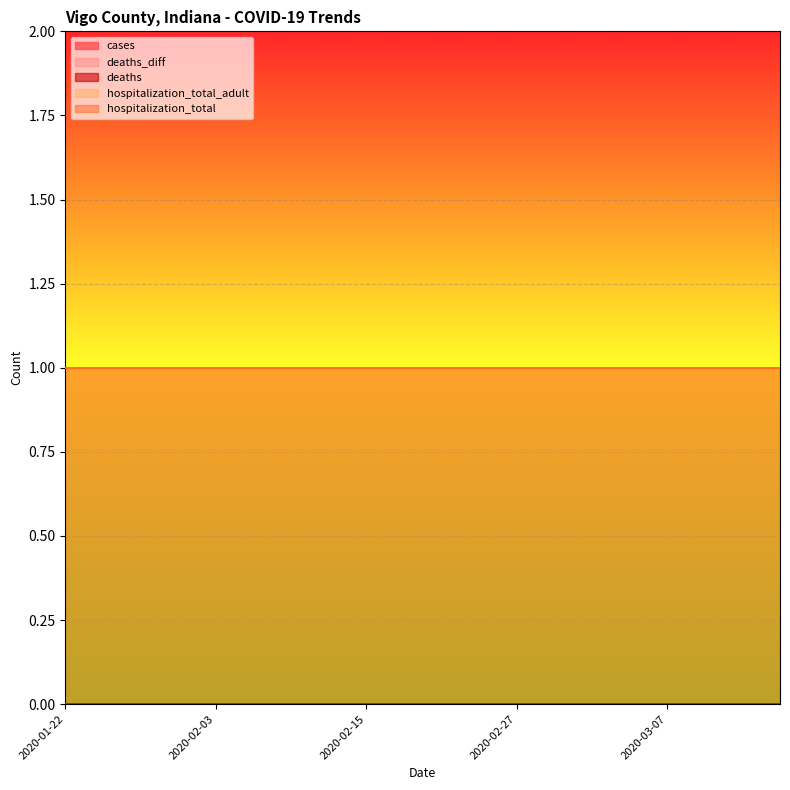

How many lines are shown in the chart?

5